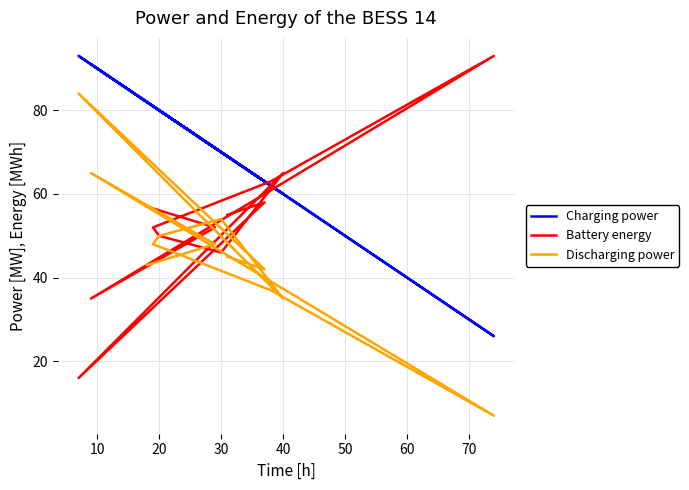

What is the value of the Battery energy point at the 12th from the left?

55